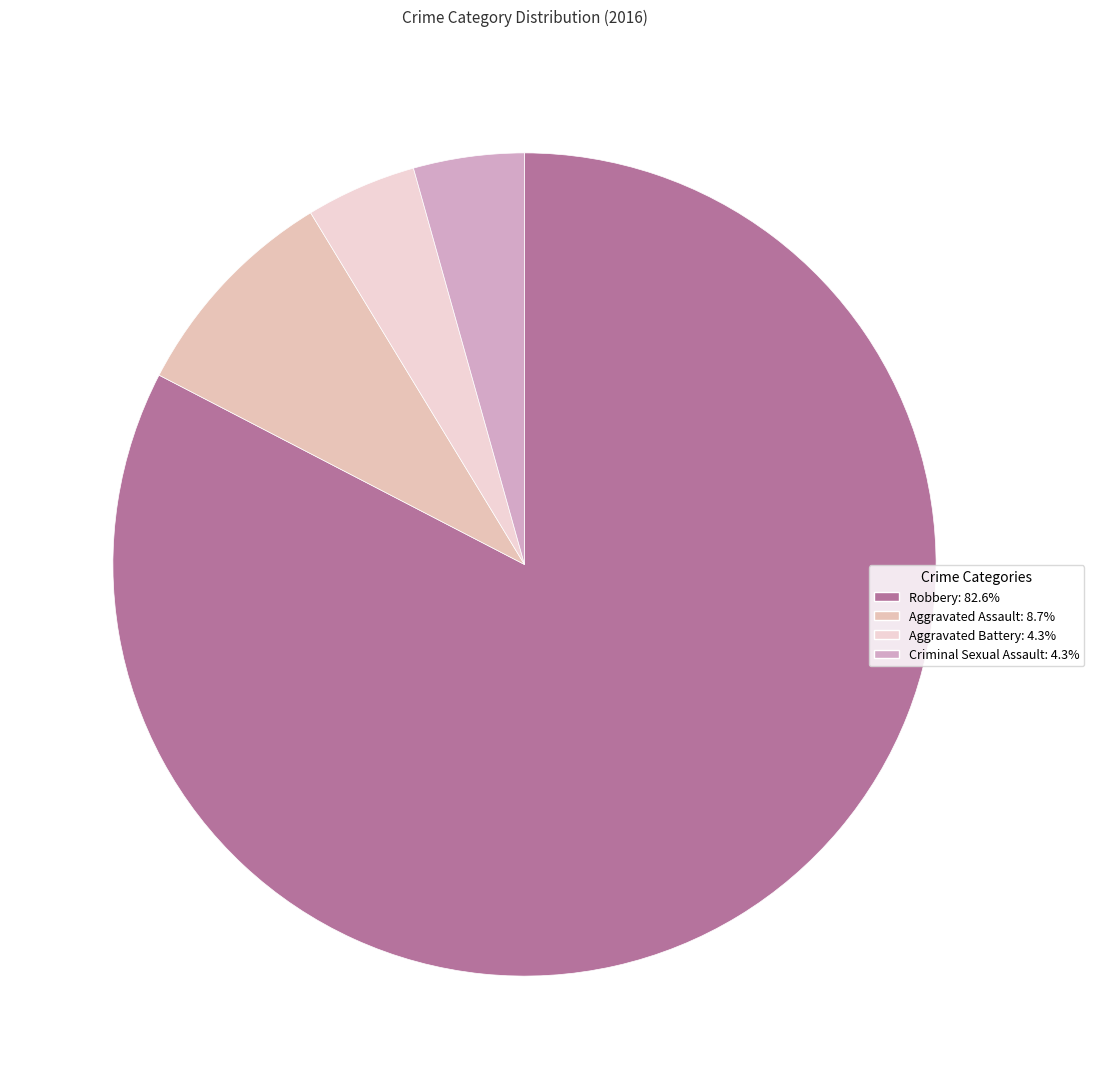

How much of the chart is everything except Aggravated Battery?

95.7%